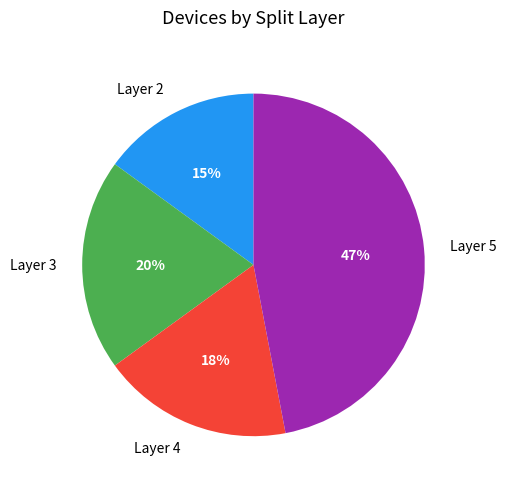

Is there a majority slice in this chart?

No